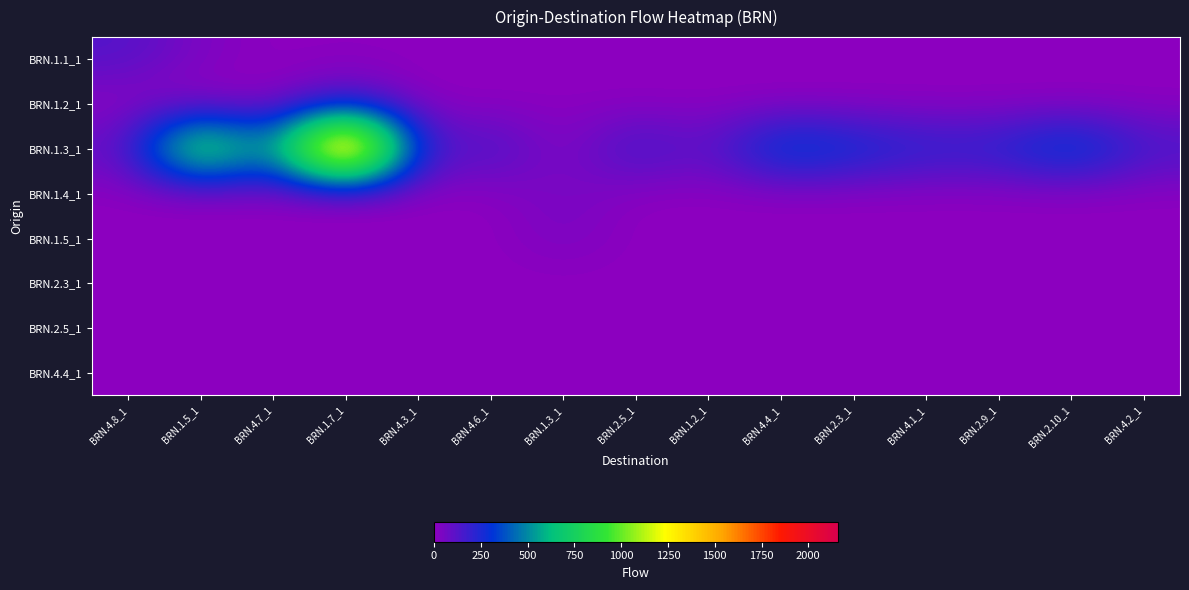

Which series changed the most between BRN.4.3_1 and BRN.4.2_1?

BRN.1.3_1